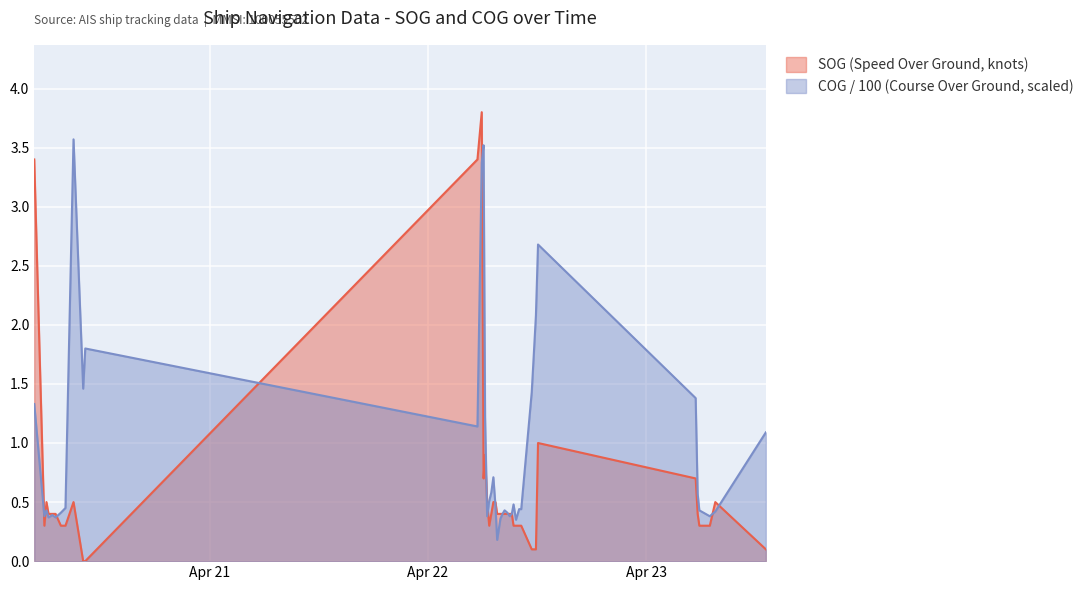

What is the difference between the maximum and minimum values in the SOG series?

3.8